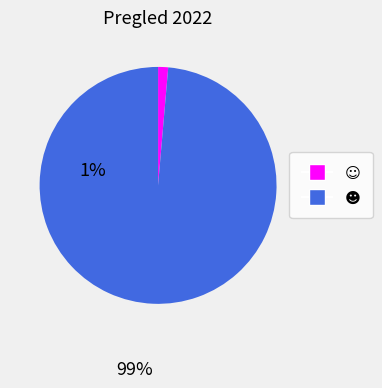

Does any single category account for the majority?

Yes